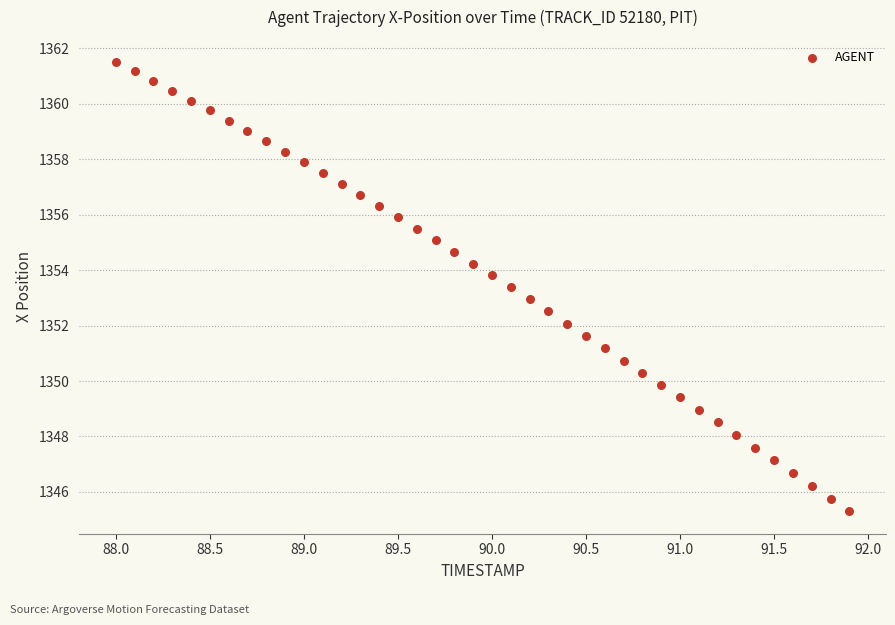

What is the range of X values (max minus min)?

3.9